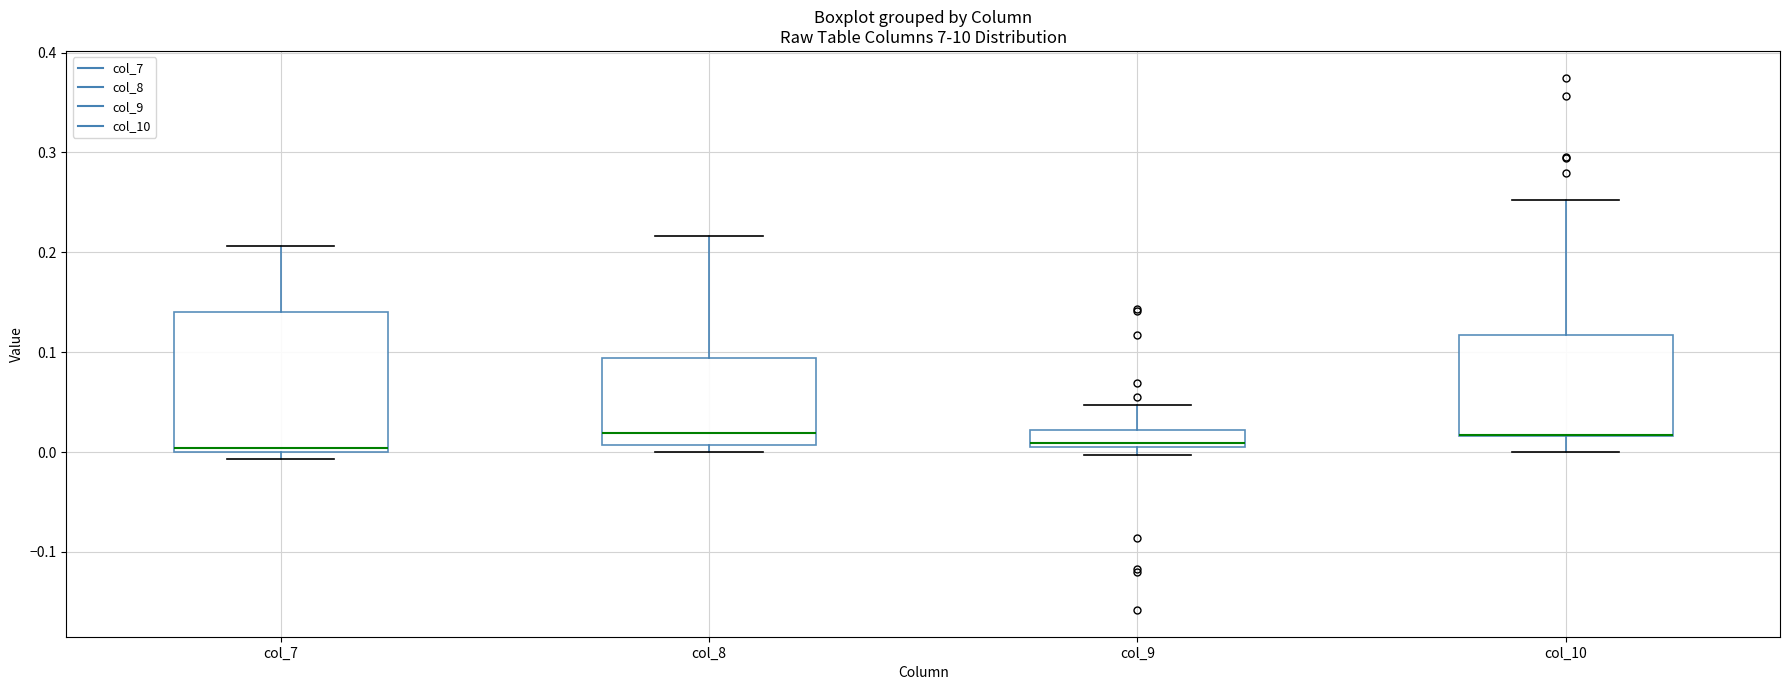

Which box is the tallest, from its lower edge to its upper edge?

col_7